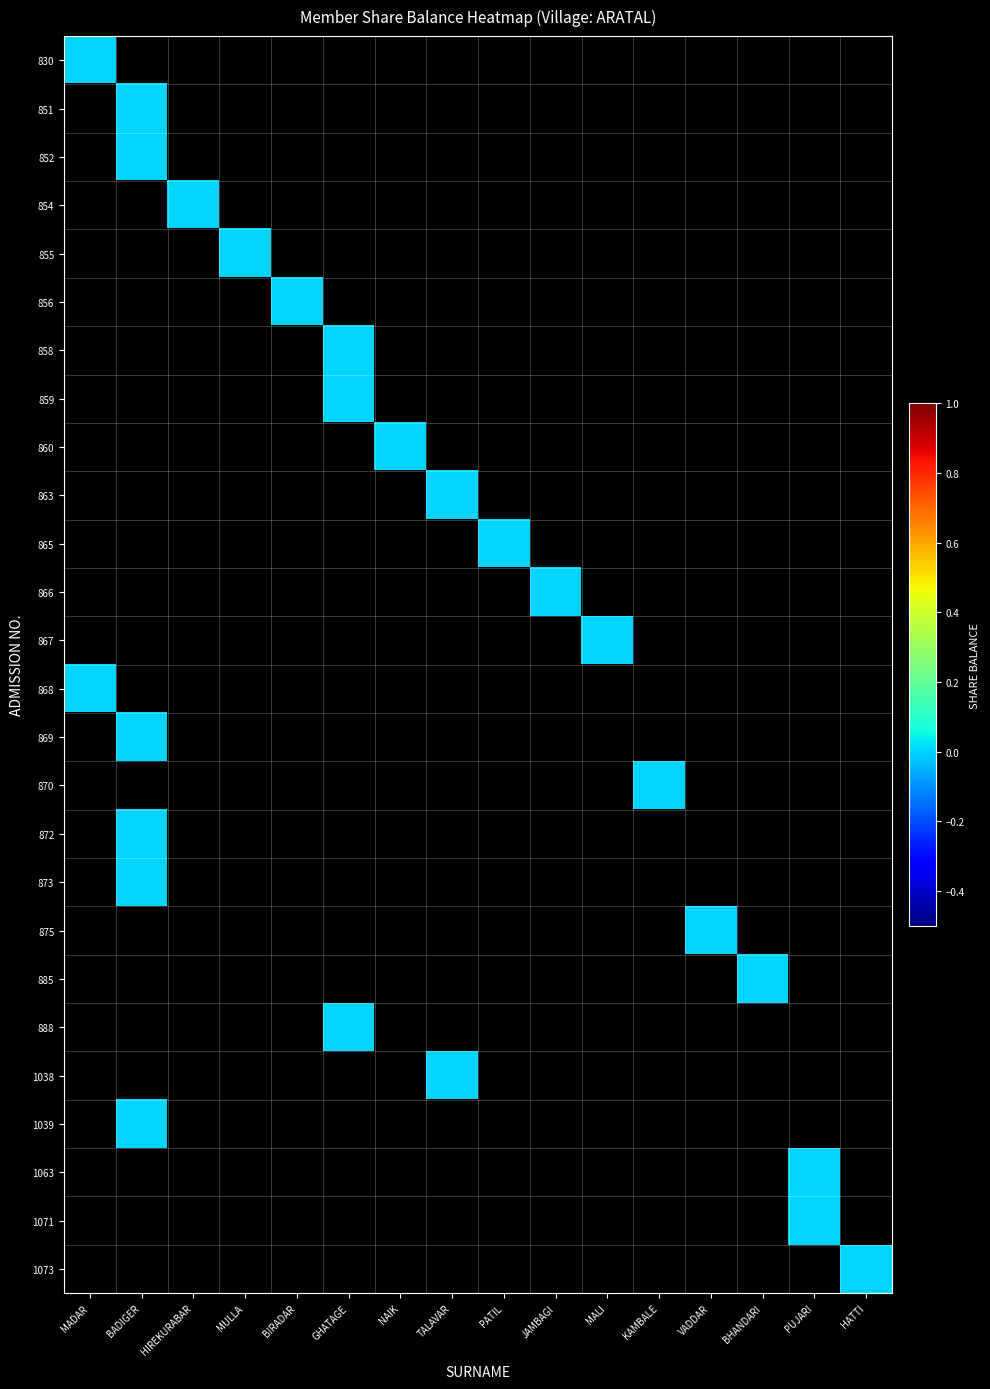

At which category is the sum across all series the highest?

BADIGER